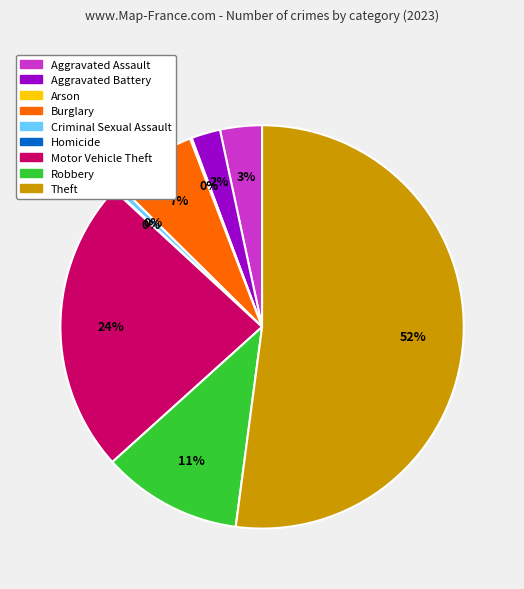

To the nearest percent, what portion does Aggravated Battery represent?

2%